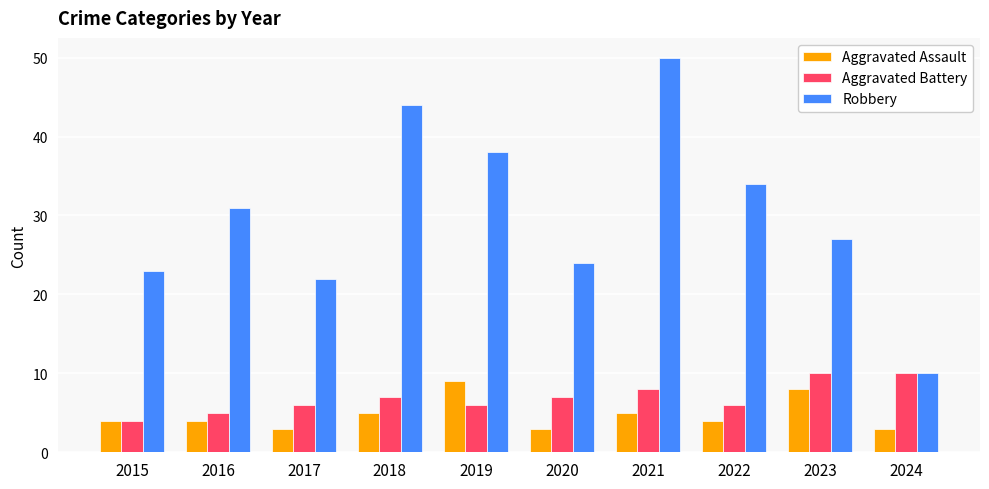

True or false: Aggravated Battery has a value of 10 at 2024.

True